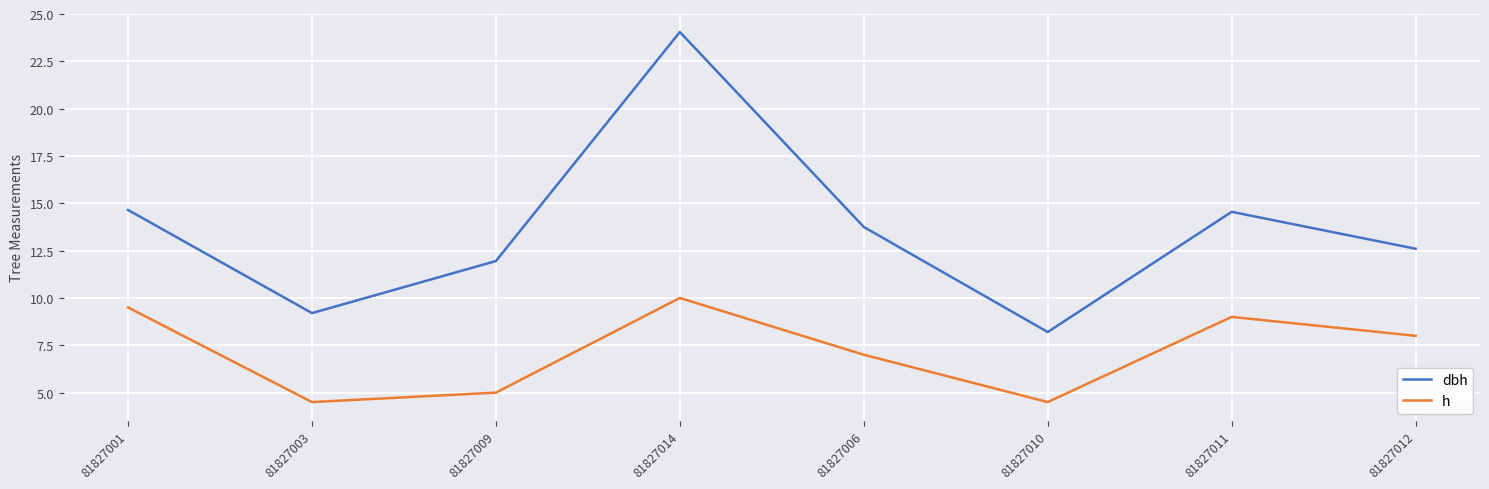

What is the difference between the maximum and minimum values in the h series?

5.5